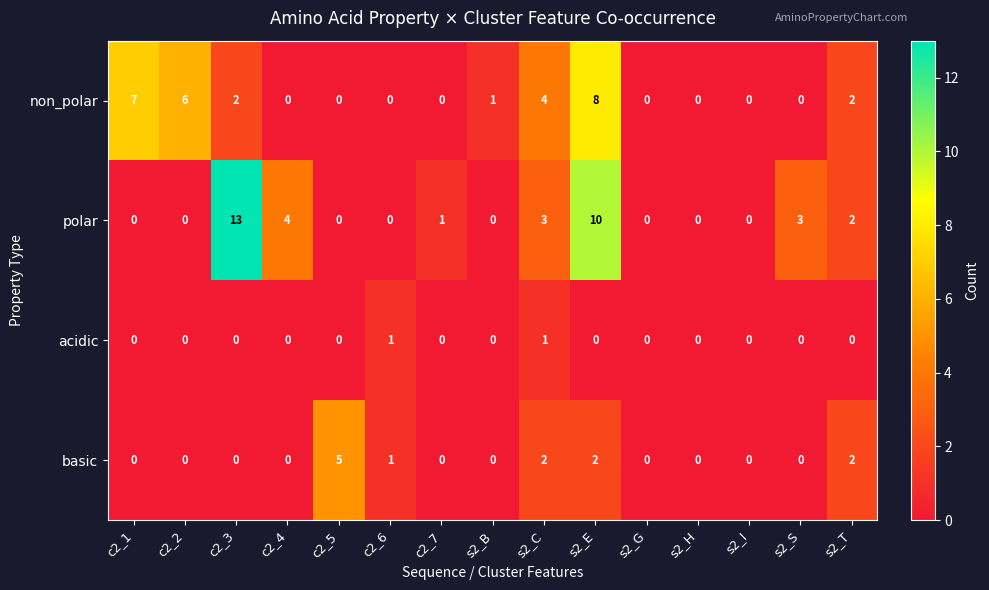

What is the total value across all series at c2_6?

2